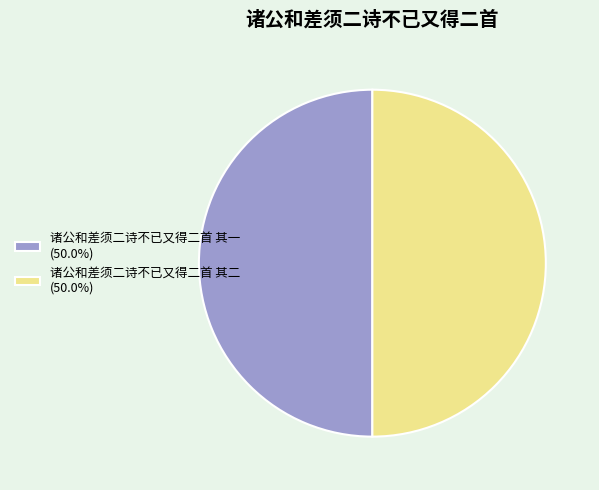

Count the number of slices in the pie.

2